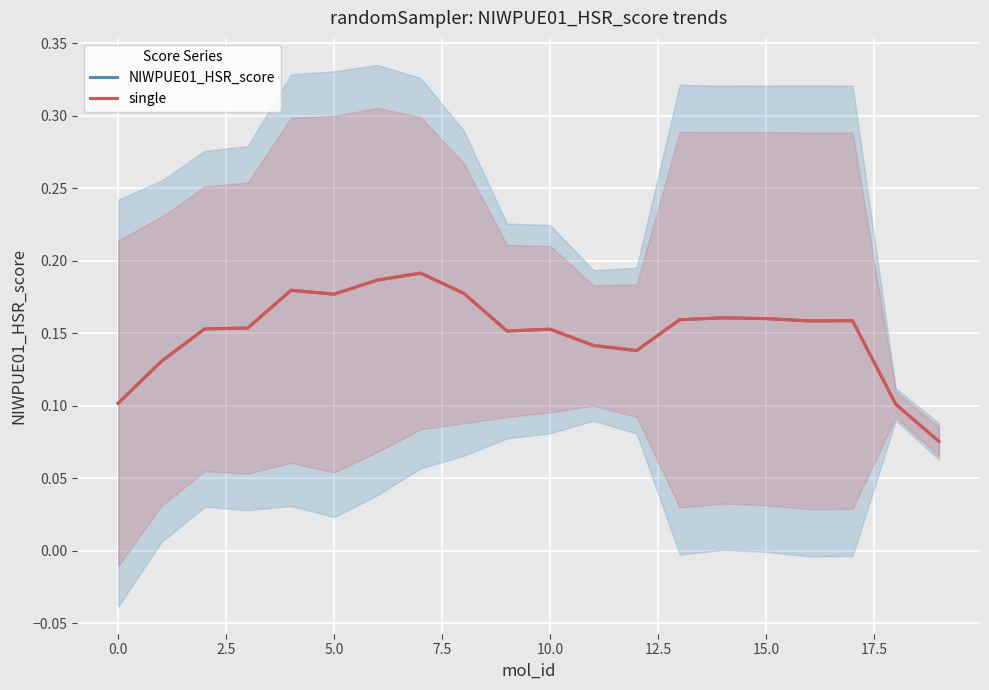

What is the sum of all single values?

3.0